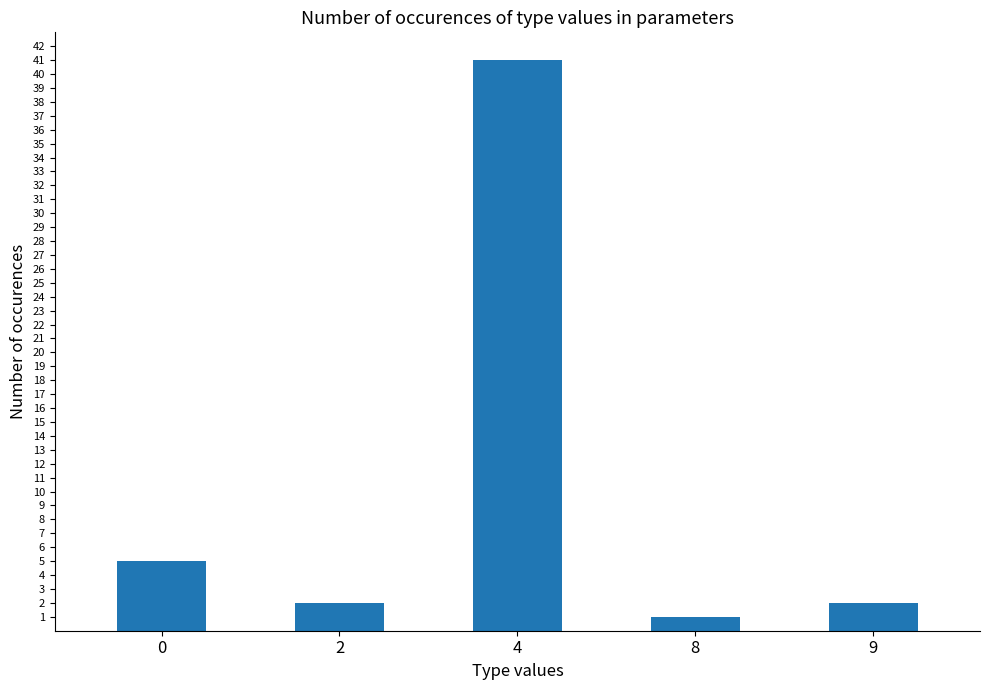

What is the value of the 2nd bar from the left?

2